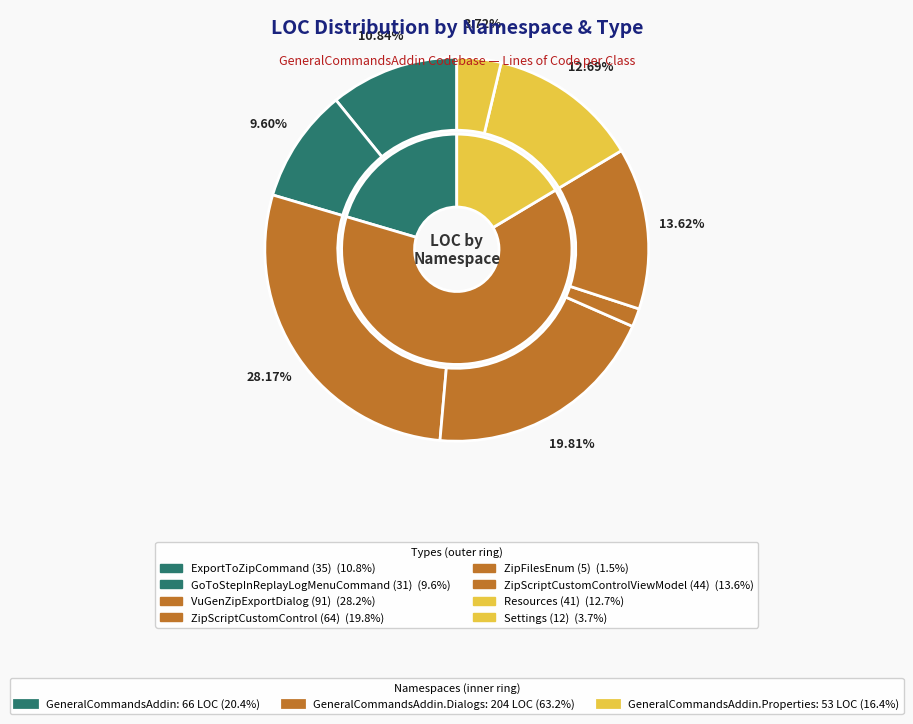

True or false: GeneralCommandsAddin.Dialogs accounts for 5% of the total.

False